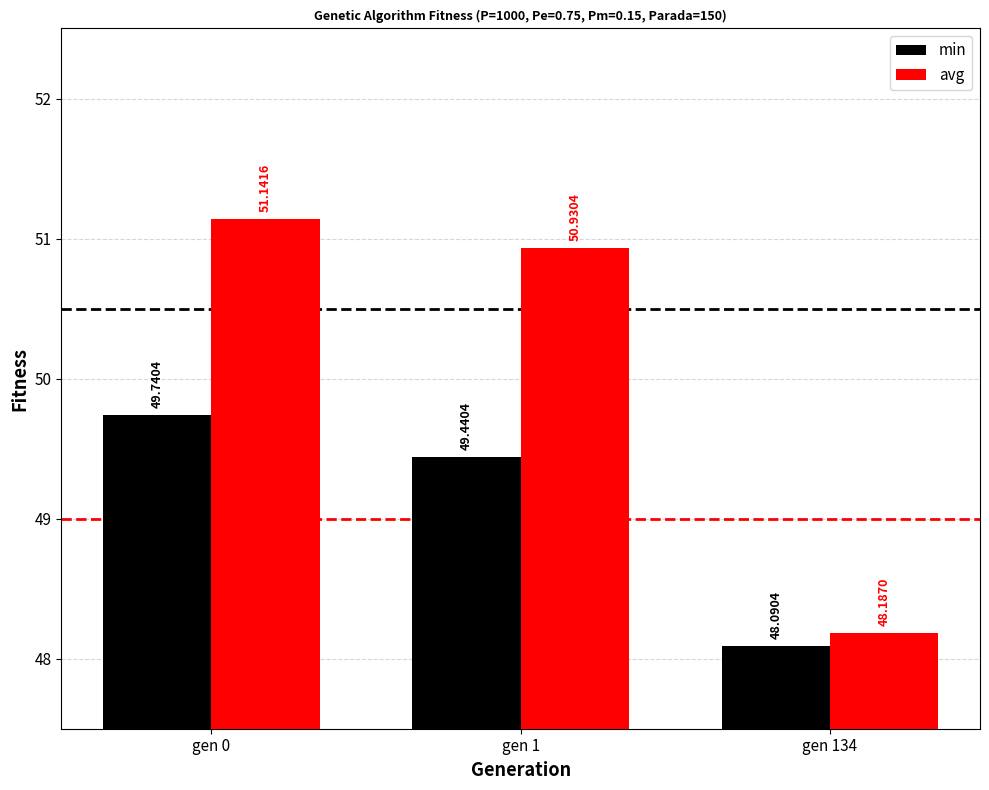

Between gen 0 and gen 1, which series saw the biggest shift?

min